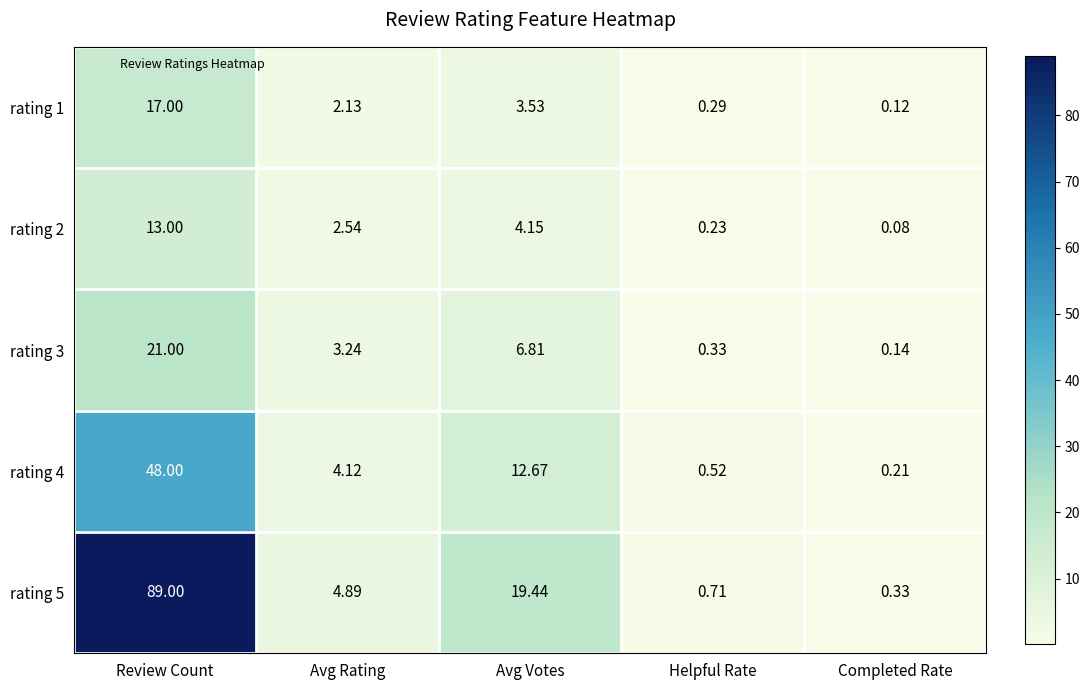

Where does the rating 1 series first go above 2?

Review Count